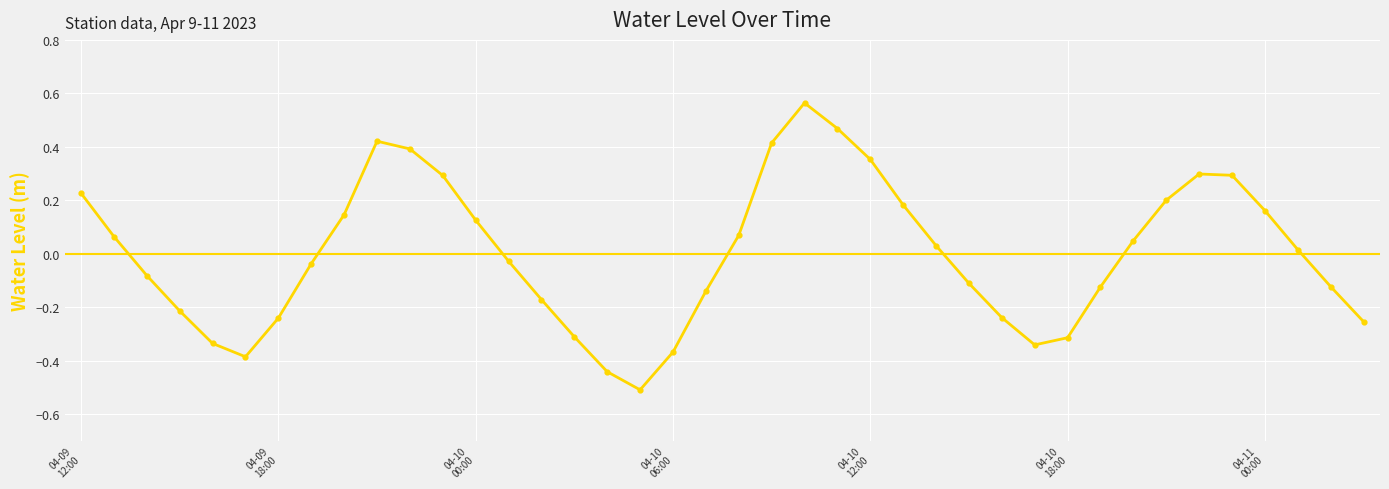

What is the difference between the maximum and minimum values?

1.1